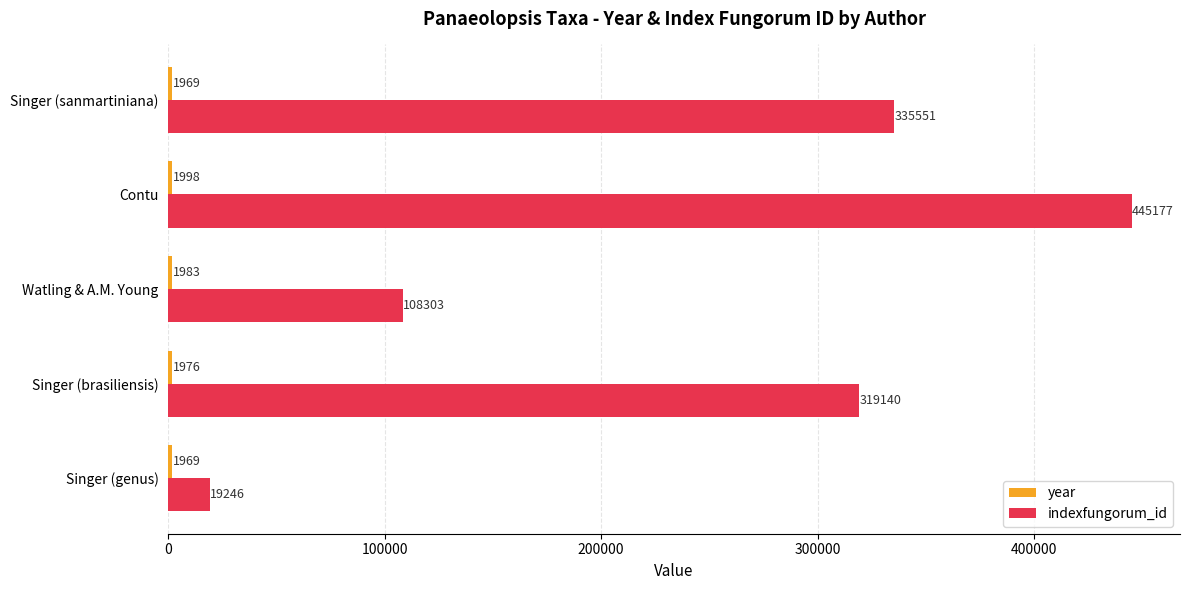

What is the difference between the maximum and second lowest values in the indexfungorum_id series?

336874